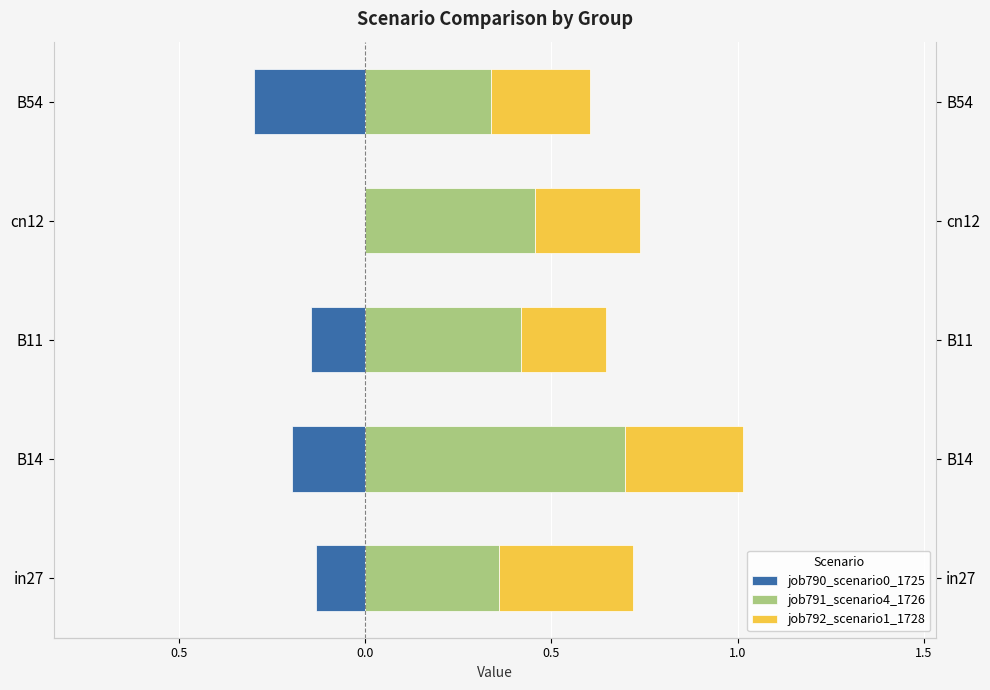

Which series has the widest spread of values?

job791_scenario4_1726